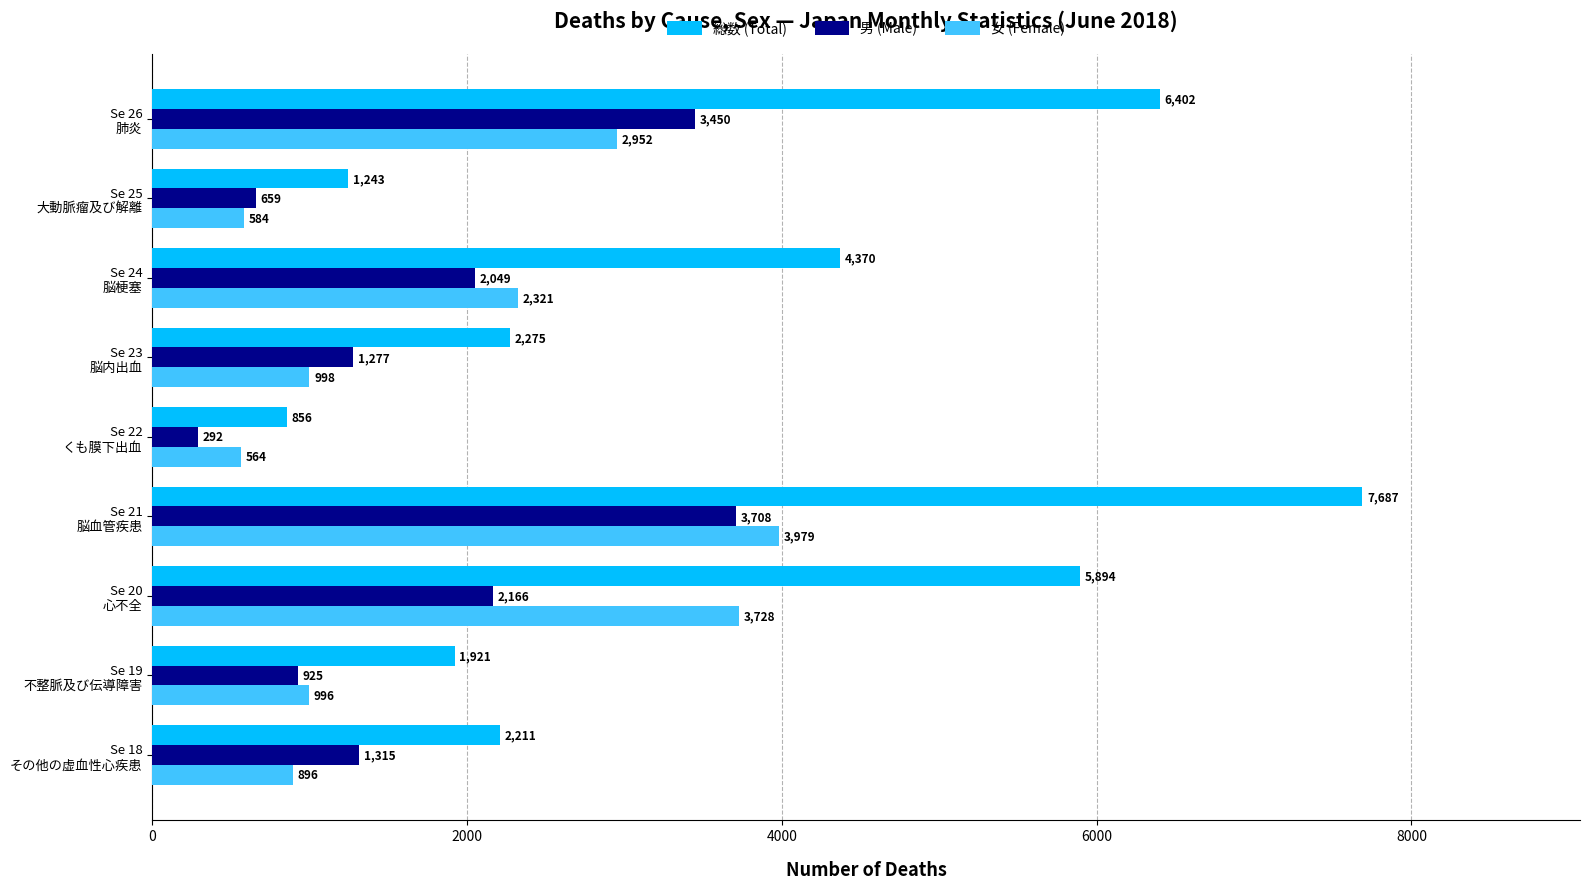

Which series has the largest total across all categories?

総数 (Total)